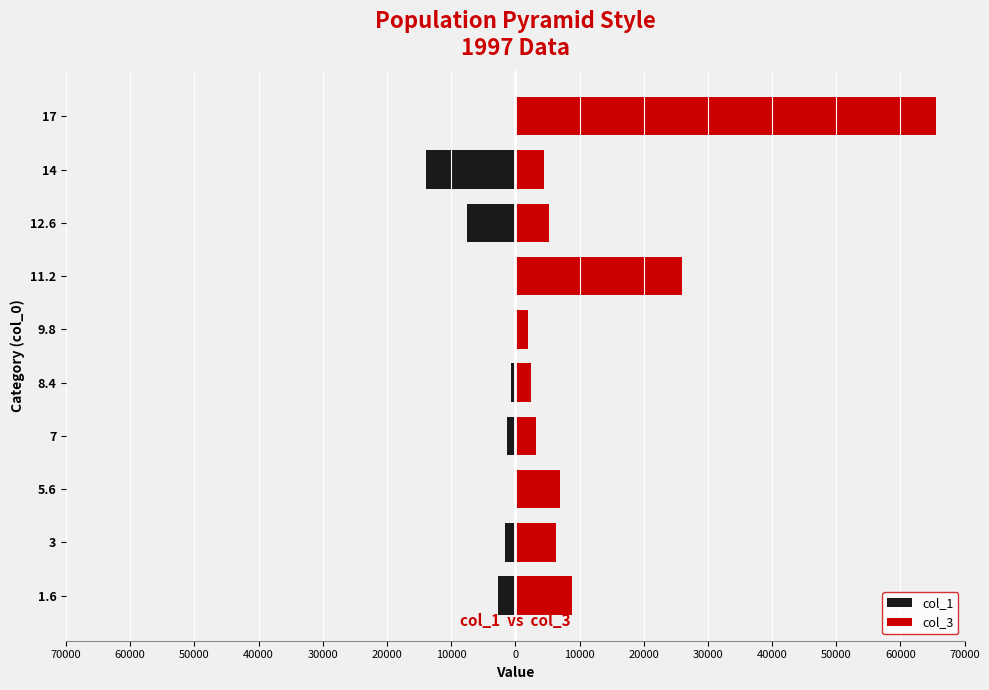

Rank the series by their average value, from lowest to highest.

col_1, col_3